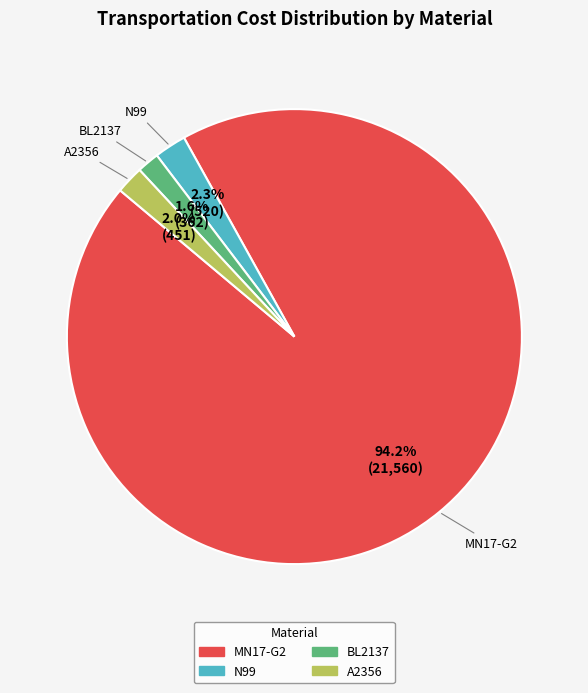

What is the majority slice?

MN17-G2